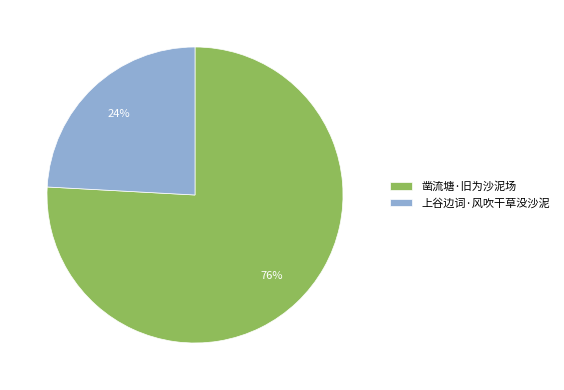

Which has a higher value, 上谷边词·风吹干草没沙泥 or 凿流塘·旧为沙泥场?

凿流塘·旧为沙泥场